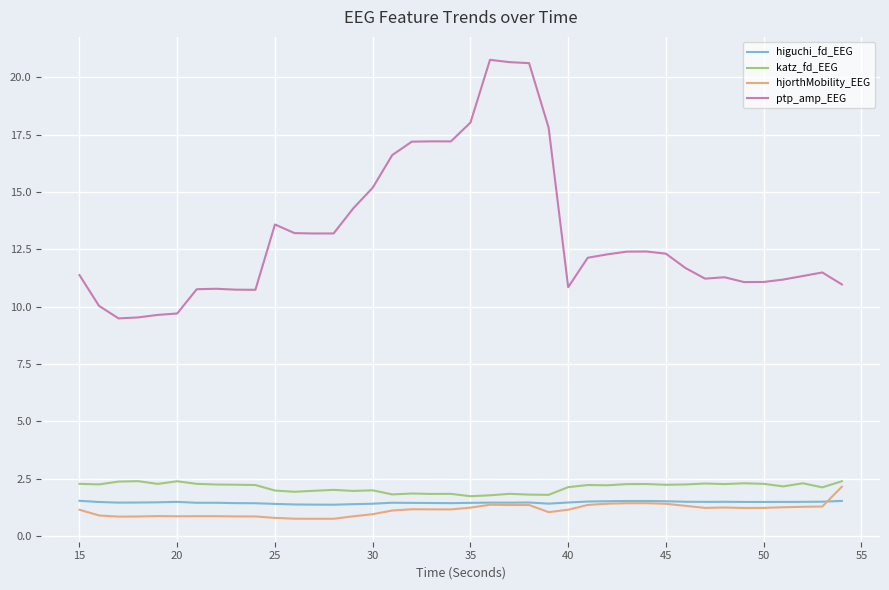

What is the smallest value displayed?

0.7